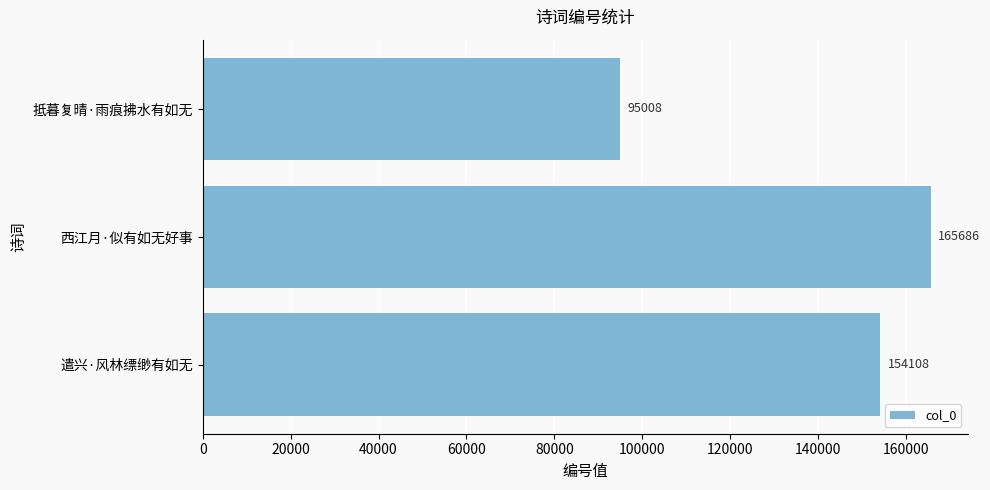

Rank the categories by value from highest to lowest.

西江月·似有如无好事, 遣兴·风林缥缈有如无, 抵暮复晴·雨痕拂水有如无